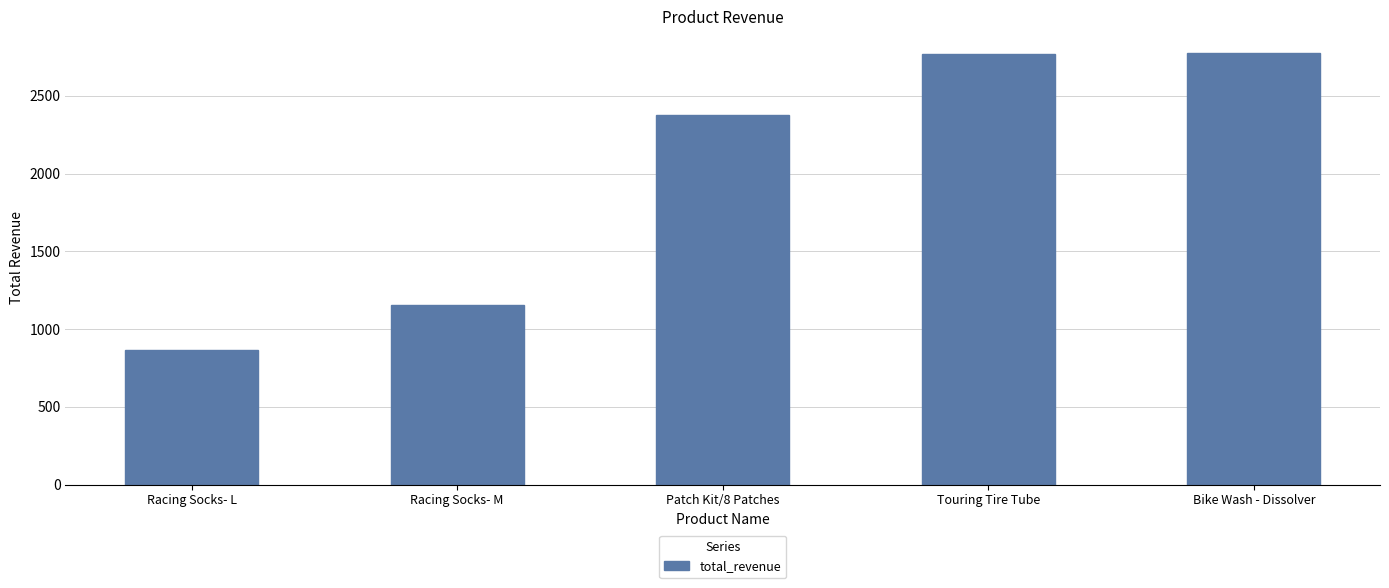

What is the average value?

1988